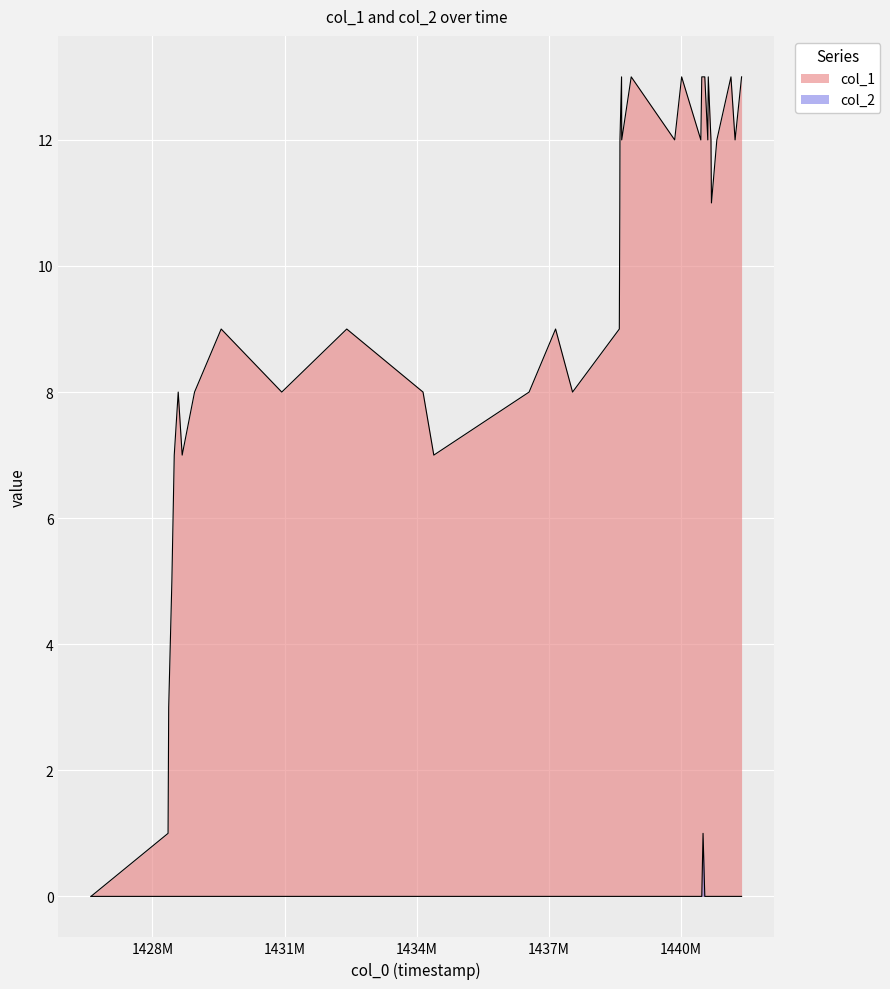

True or false: col_2 and col_1 intersect in this chart.

False